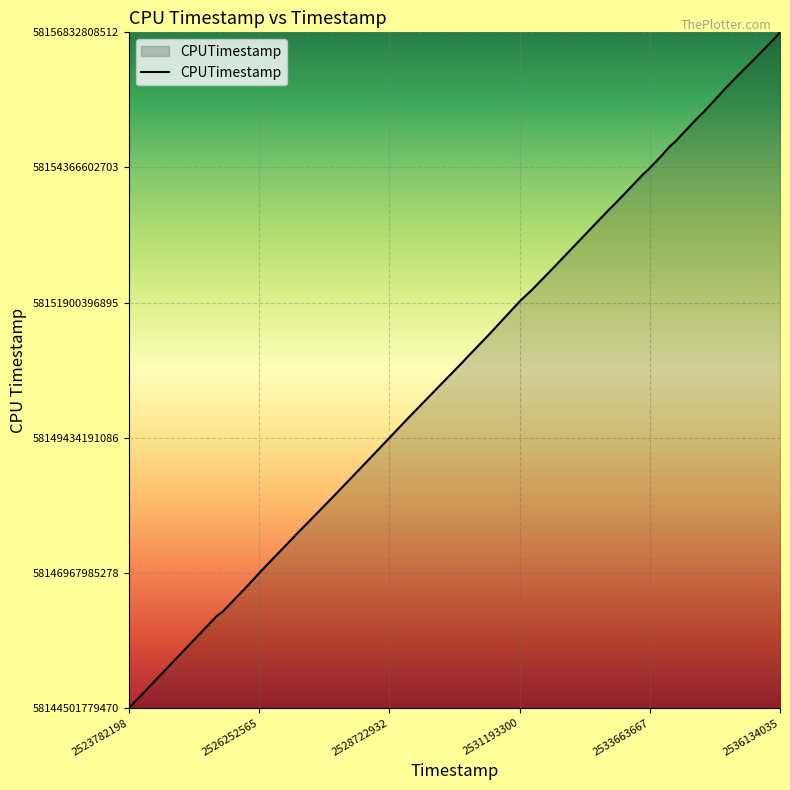

Reading right to left, transcribe all the data shown in this chart.

58156832808512	58156724574094	58156623615567	58156316406291	58156110770408	58156007703947	58155792408428	58155359631221	58155263889965	58154950373201	58154842195696	58154758635336	58154532687126	58154429701140	58154328294537	58154235134360	58153912041604	58153703342989	58153598568147	58153392340661	58152547140073	58152129597040	58151941038350	58151292340688	58150980911651	58150774448161	58150667380137	58149830453907	58149087346794	58148357156614	58147839167663	58147733132741	58147000757461	58146784992783	58146680126190	58146257500602	58146181718761	58145547998083	58144815042993	58144501779470